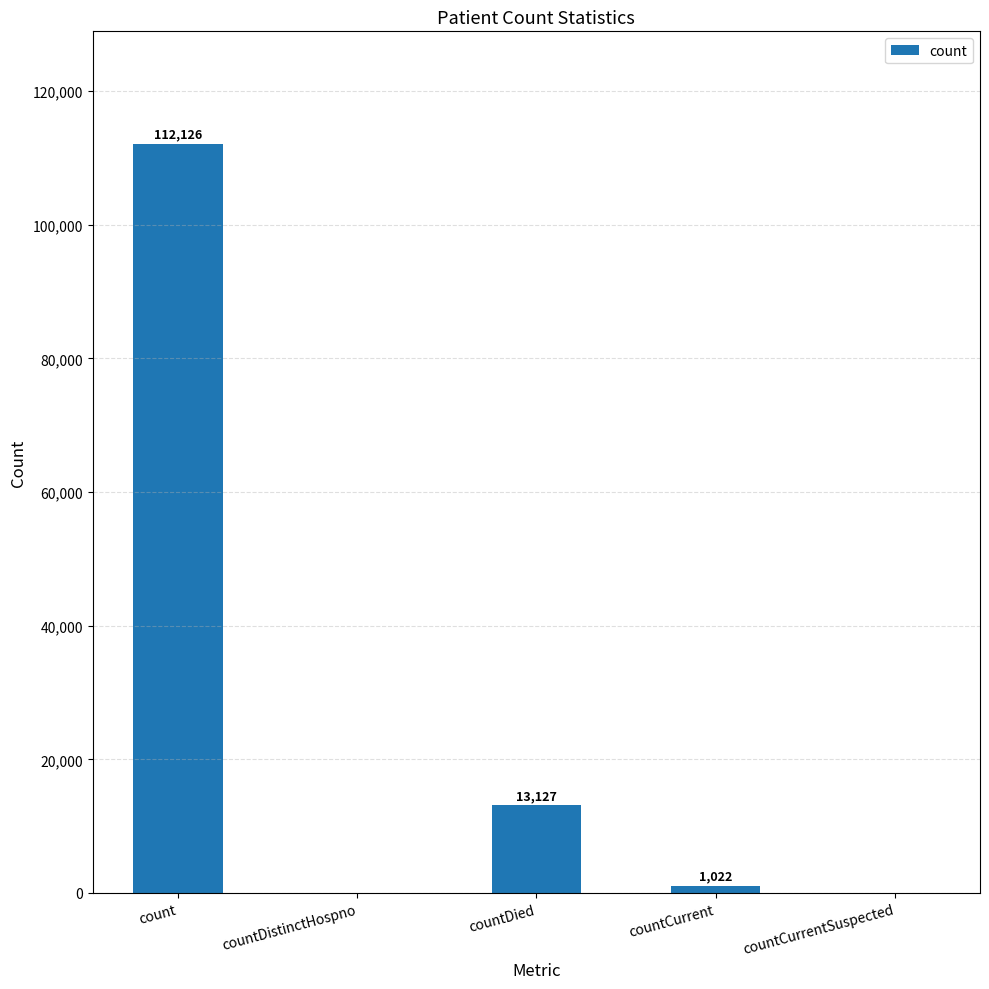

True or false: the data shows -43539 at countCurrentSuspected.

False